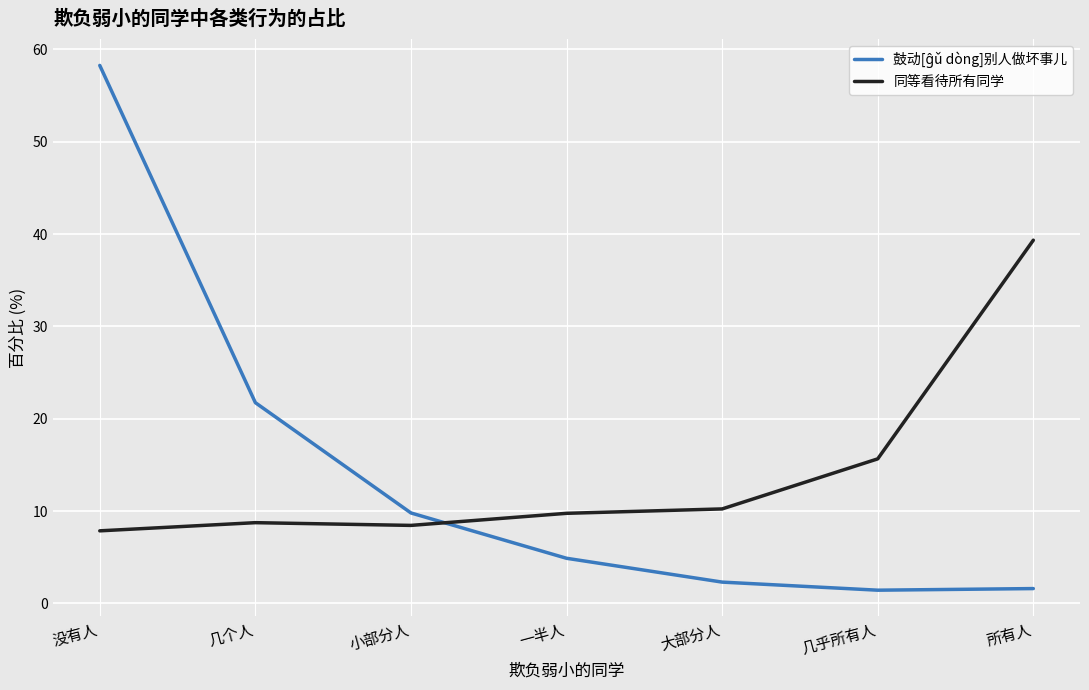

At which category is the sum across all series the highest?

没有人